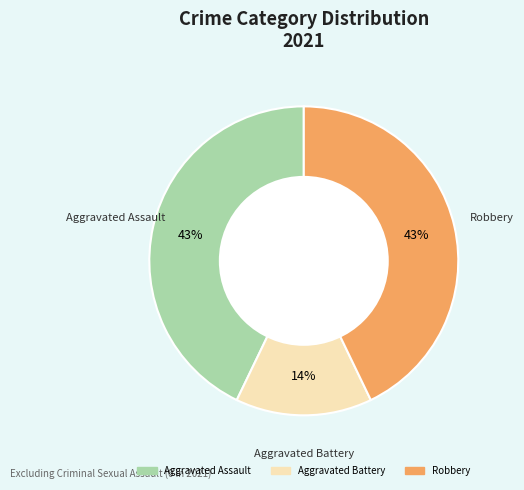

How many slices are in this pie chart?

3